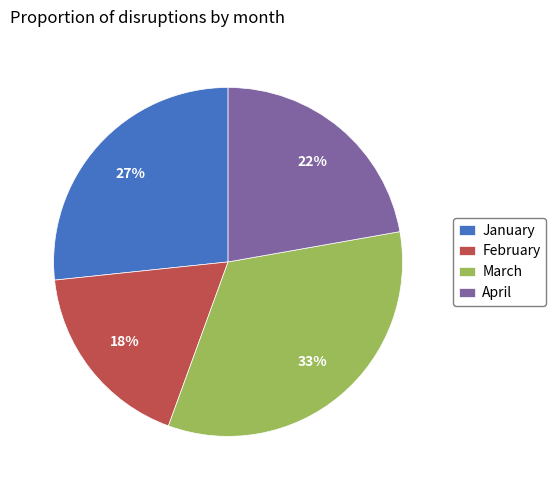

What is the largest slice in the pie chart?

March